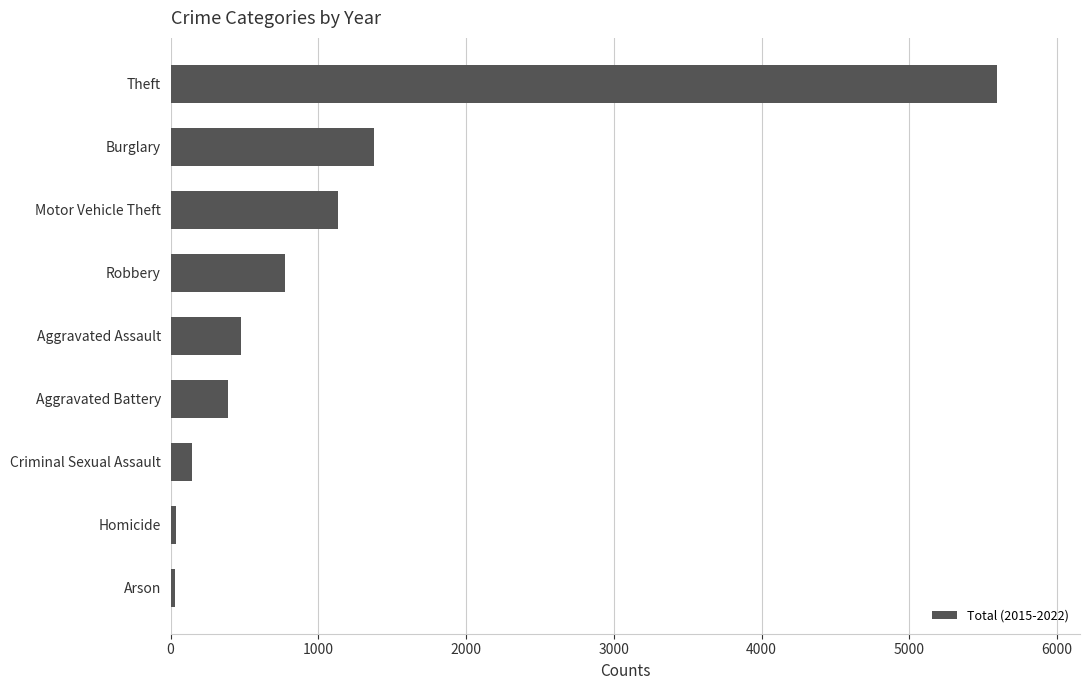

How many data points does each series have?

9